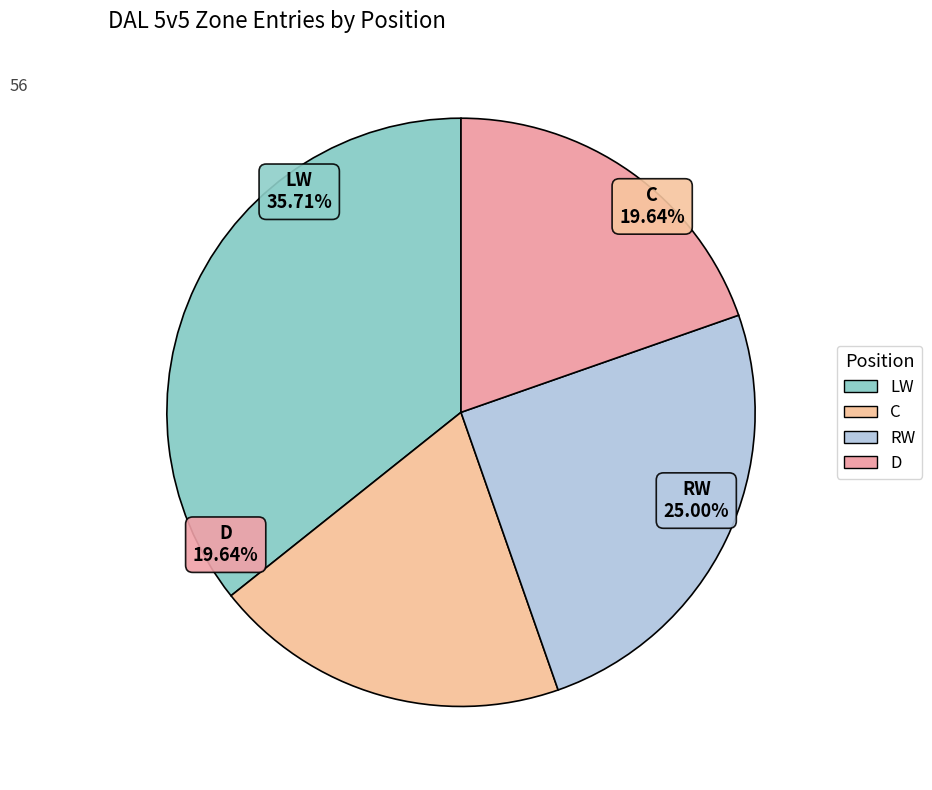

Rank the categories by value from lowest to highest.

C, D, RW, LW